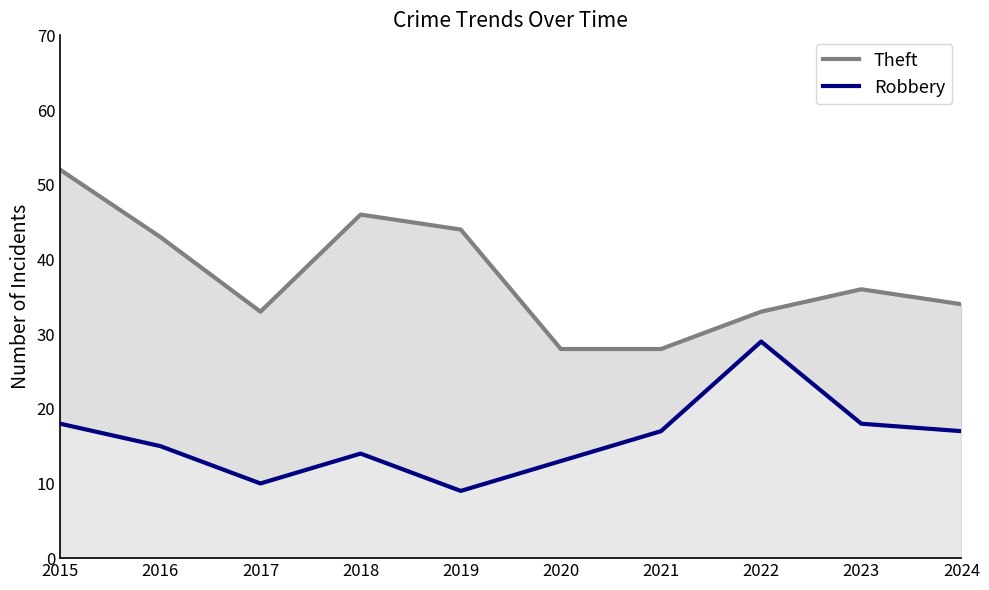

At which label is Theft closest to 40?

2016